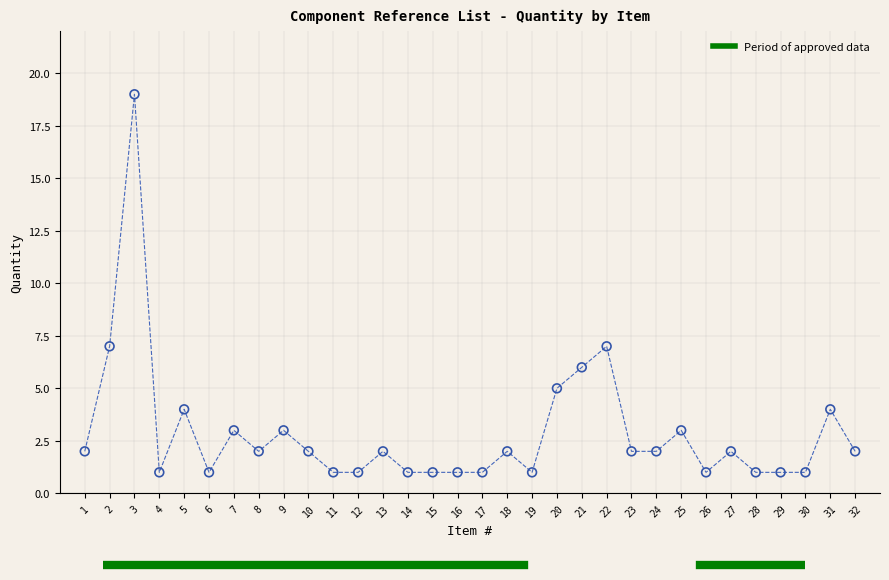

What is the range of X values (max minus min)?

31